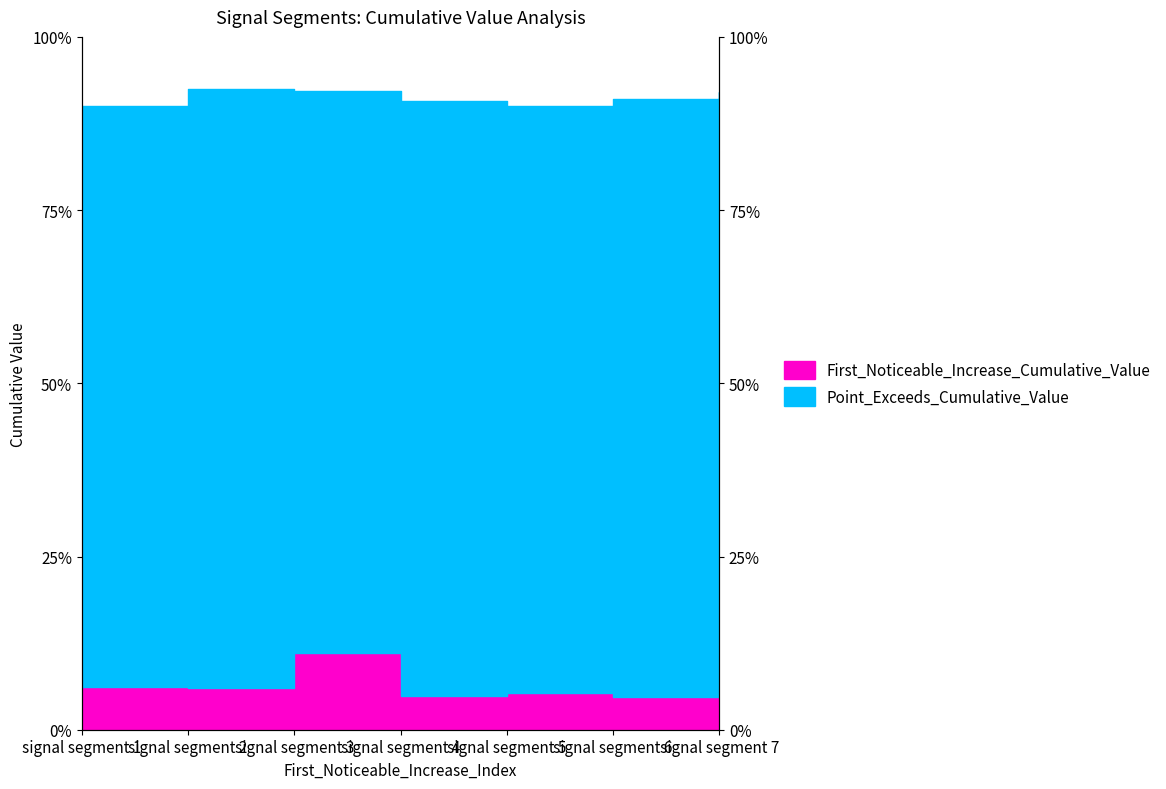

In First_Noticeable_Increase_Cumulative_Value, how many points are higher than both neighbors (excluding endpoints)?

2